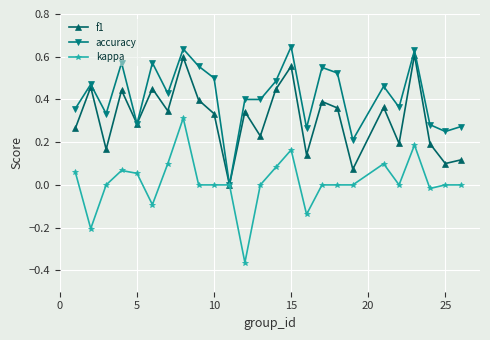

List the series in order of their overall mean, lowest first.

kappa, f1, accuracy